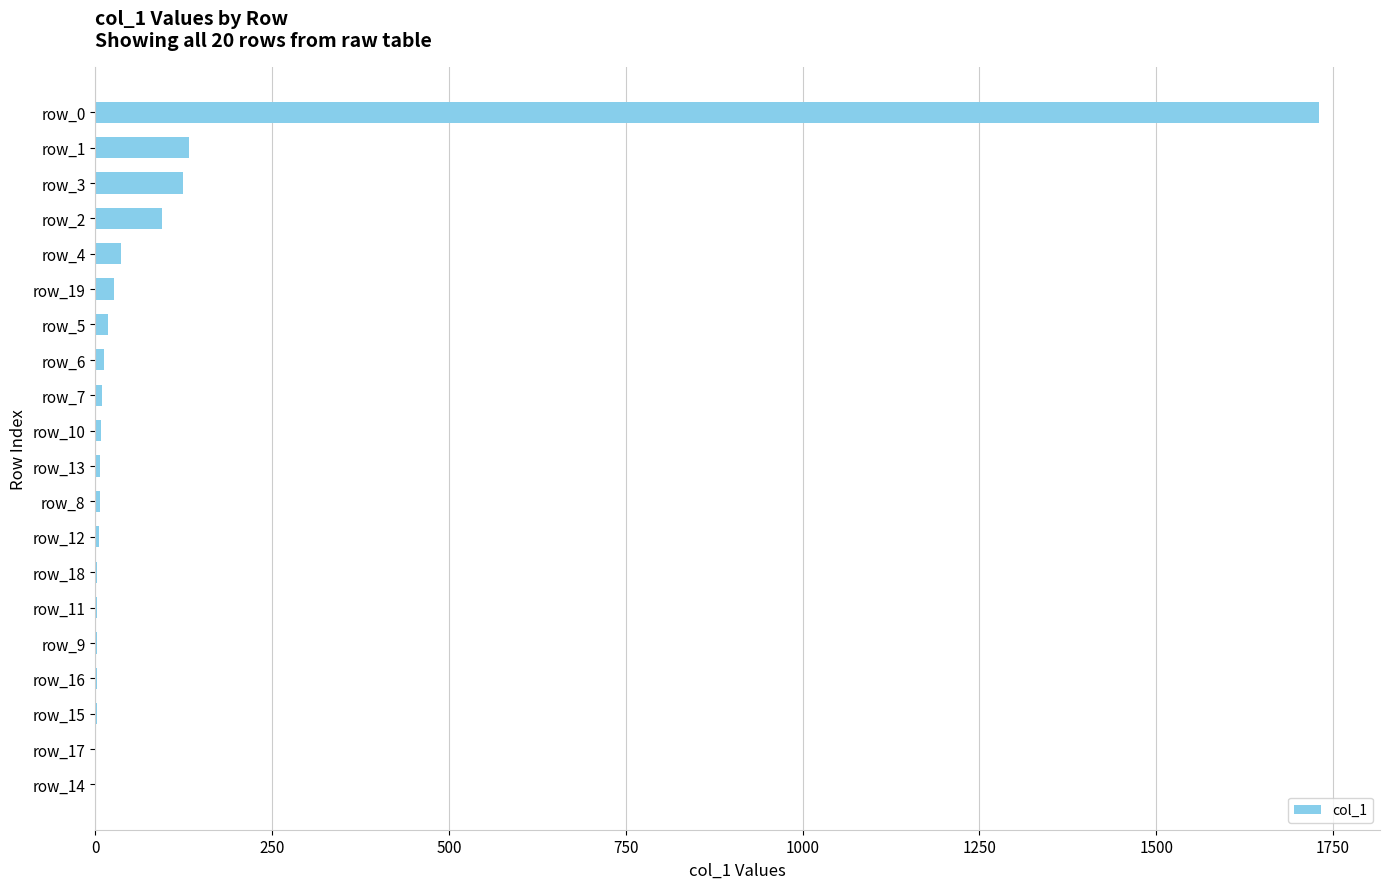

Which label corresponds to the largest value in the chart?

row_0